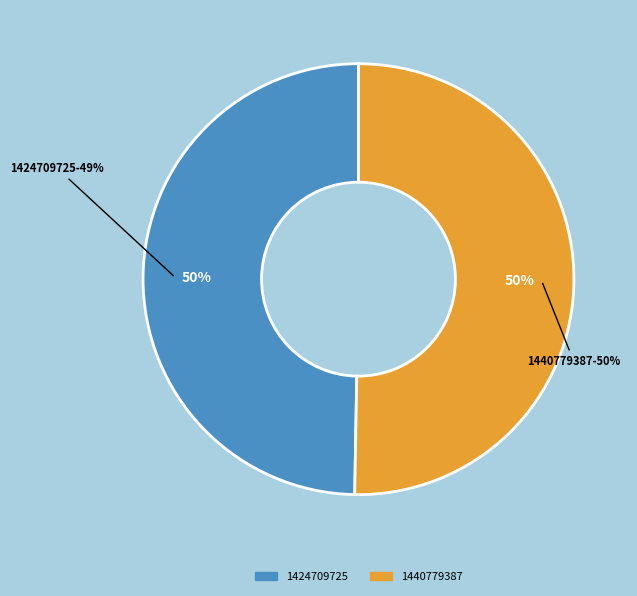

Which has a higher value, 1424709725 or 1440779387?

1440779387